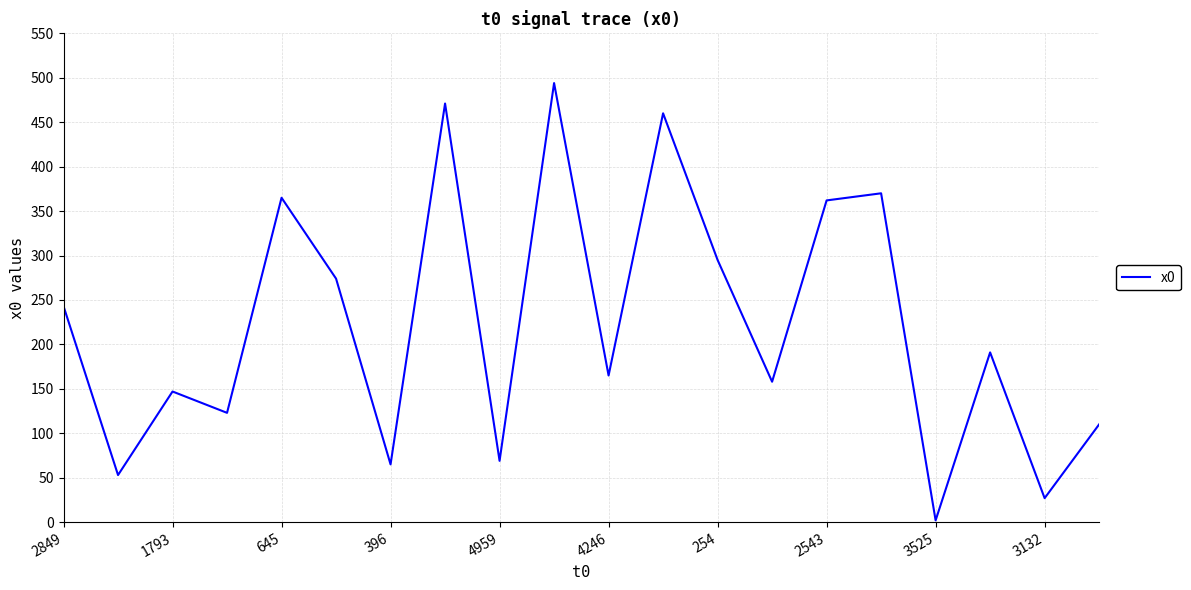

What is the difference between the maximum and minimum values?

492